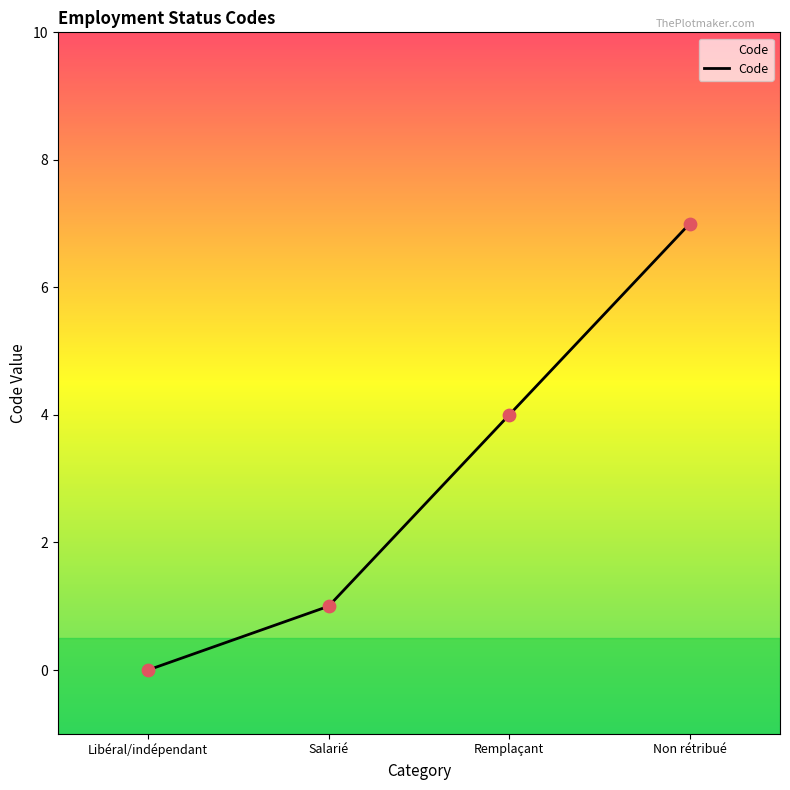

What is the change in value from Libéral/indépendant to Salarié?

+1